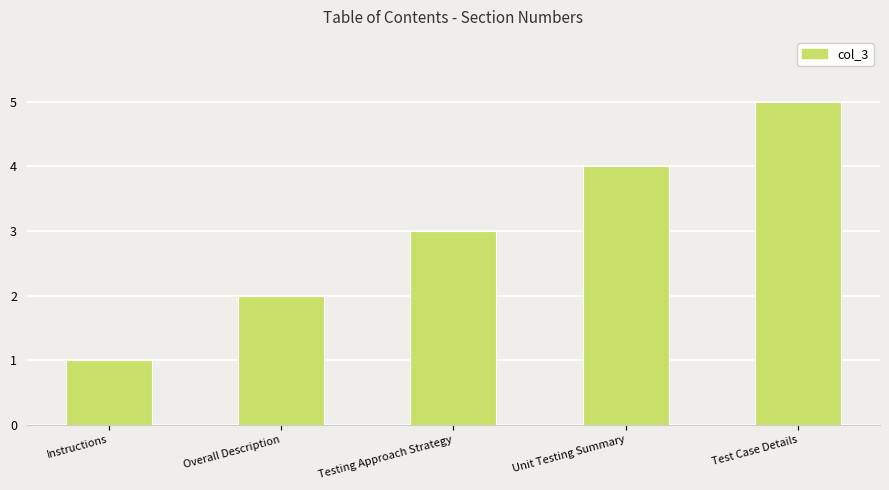

What is the sum of the values at Unit Testing Summary and Test Case Details?

9